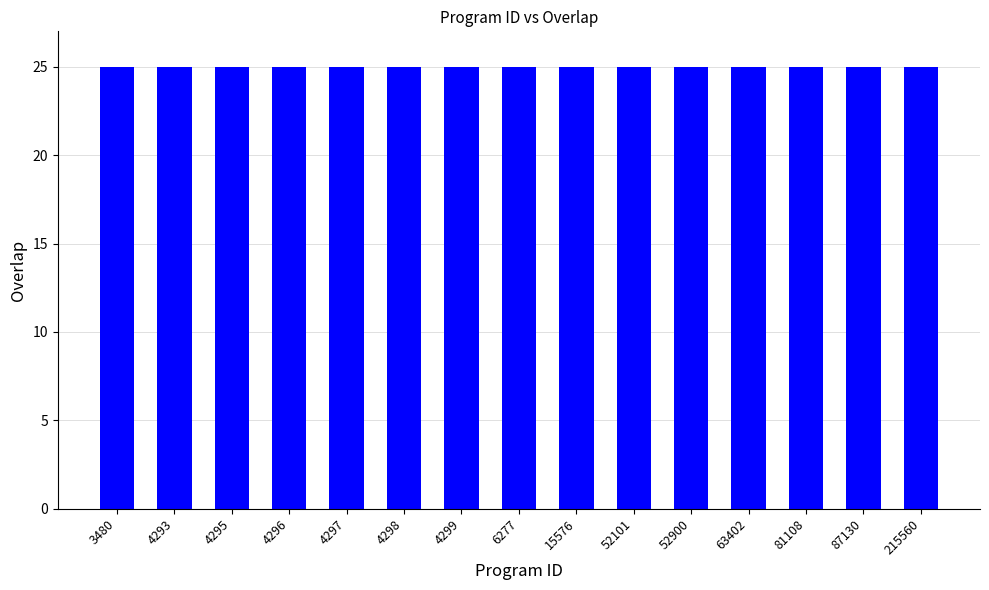

Approximately how many times larger is the value at 4293 compared to 4299?

1.0